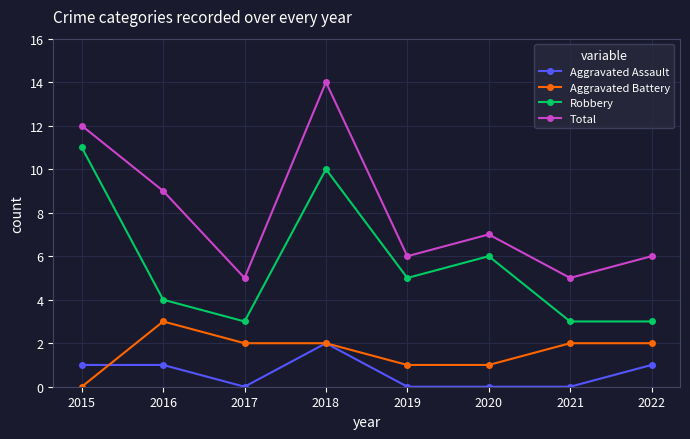

Reading left to right, transcribe all the data shown in this chart.

Aggravated Assault: 2015=1	2016=1	2017=0	2018=2	2019=0	2020=0	2021=0	2022=1
Aggravated Battery: 2015=0	2016=3	2017=2	2018=2	2019=1	2020=1	2021=2	2022=2
Robbery: 2015=11	2016=4	2017=3	2018=10	2019=5	2020=6	2021=3	2022=3
Total: 2015=12	2016=9	2017=5	2018=14	2019=6	2020=7	2021=5	2022=6